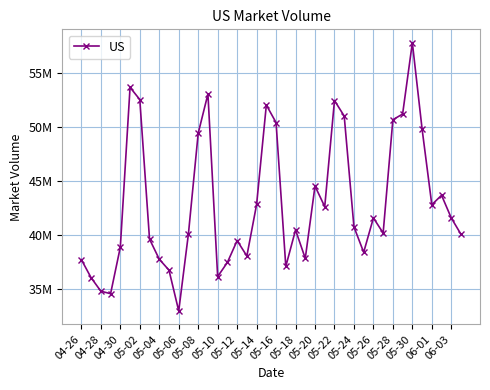

Does the chart have visible grid lines?

Yes